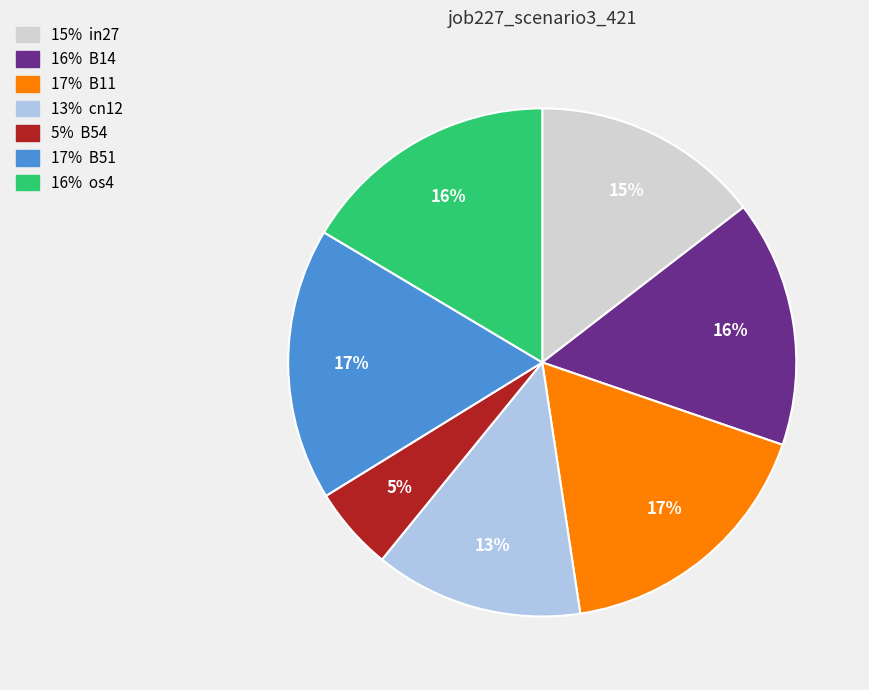

To the nearest percent, what is the difference between the largest and smallest slice percentages?

12%